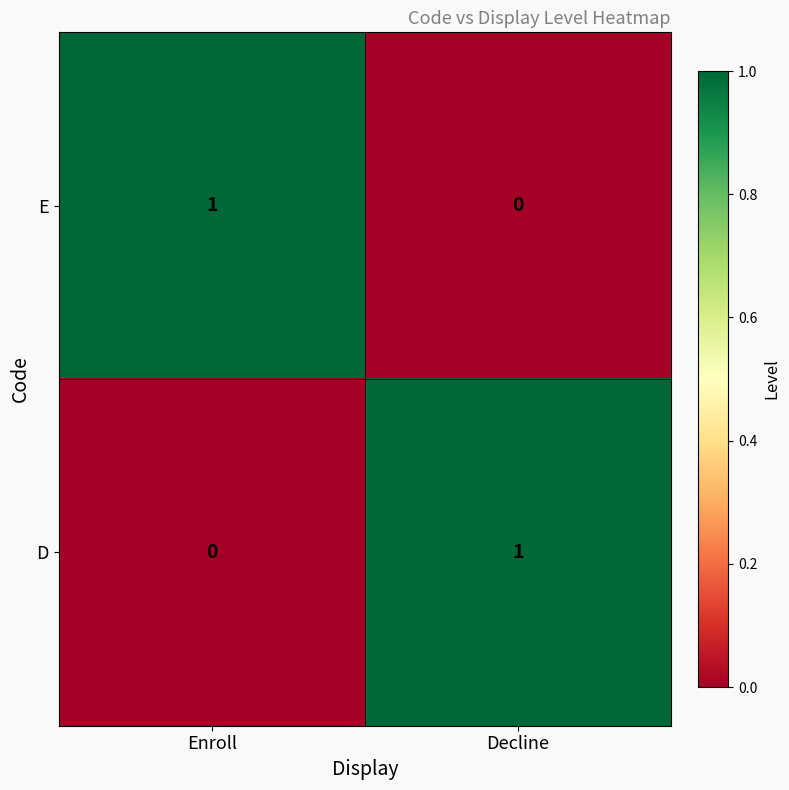

Where is E nearest to the value 0?

Decline